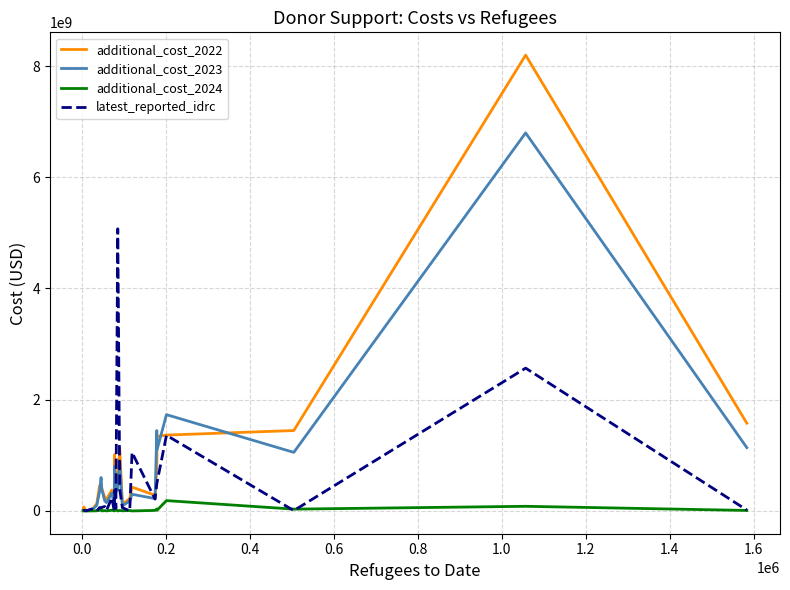

Count the number of data series in this chart.

4